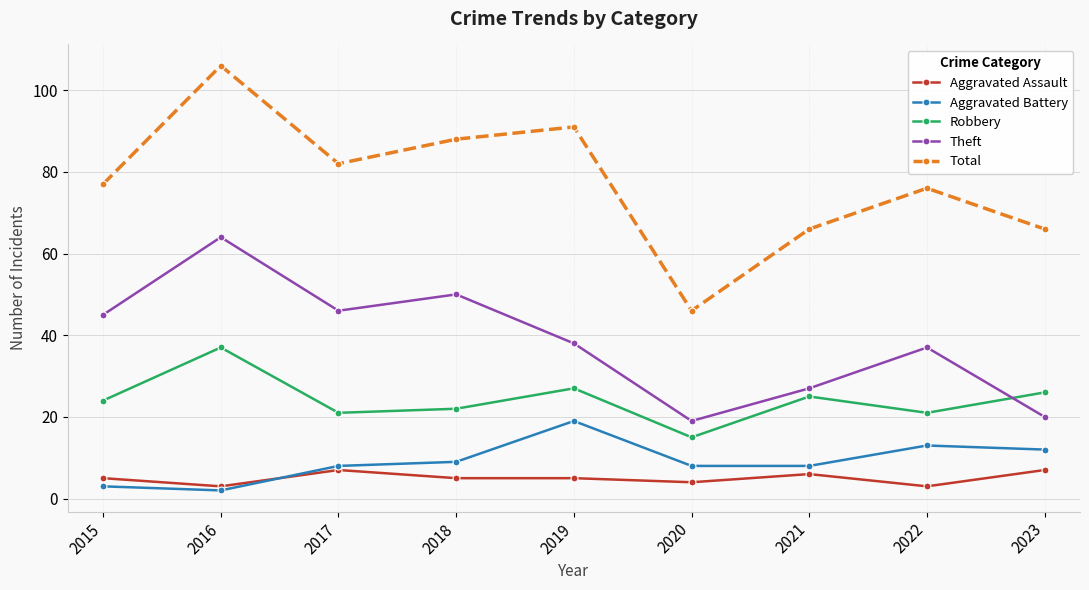

What is the sum of all Aggravated Battery values?

82